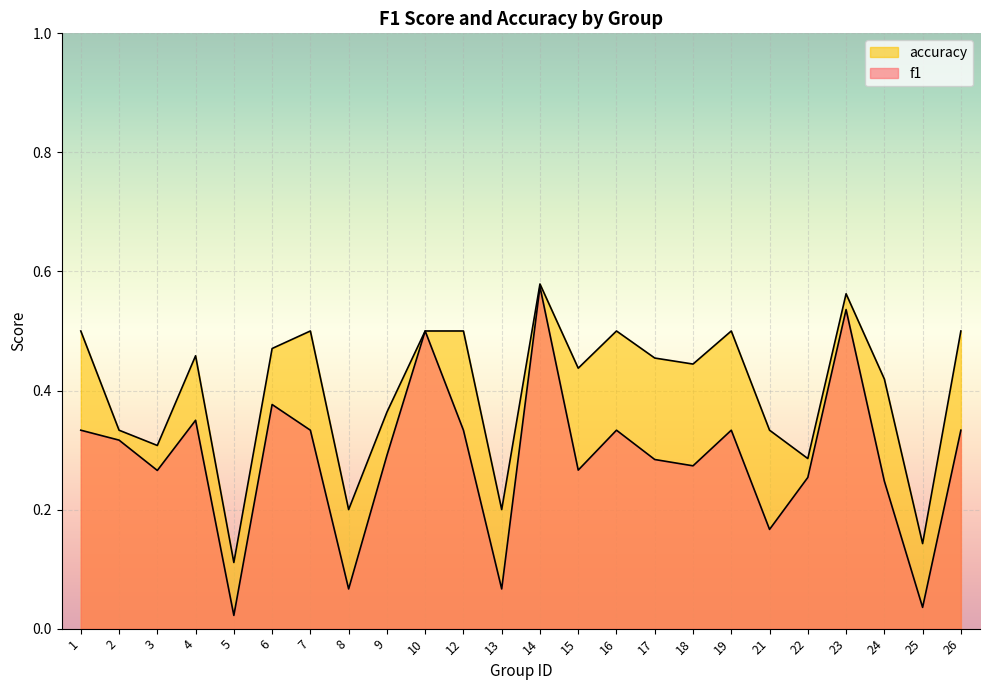

Reading right to left, transcribe all the data shown in this chart.

f1: 0.3	0.0	0.2	0.5	0.3	0.2	0.3	0.3	0.3	0.3	0.3	0.6	0.1	0.3	0.5	0.3	0.1	0.3	0.4	0.0	0.4	0.3	0.3	0.3
accuracy: 0.5	0.1	0.4	0.6	0.3	0.3	0.5	0.4	0.5	0.5	0.4	0.6	0.2	0.5	0.5	0.4	0.2	0.5	0.5	0.1	0.5	0.3	0.3	0.5